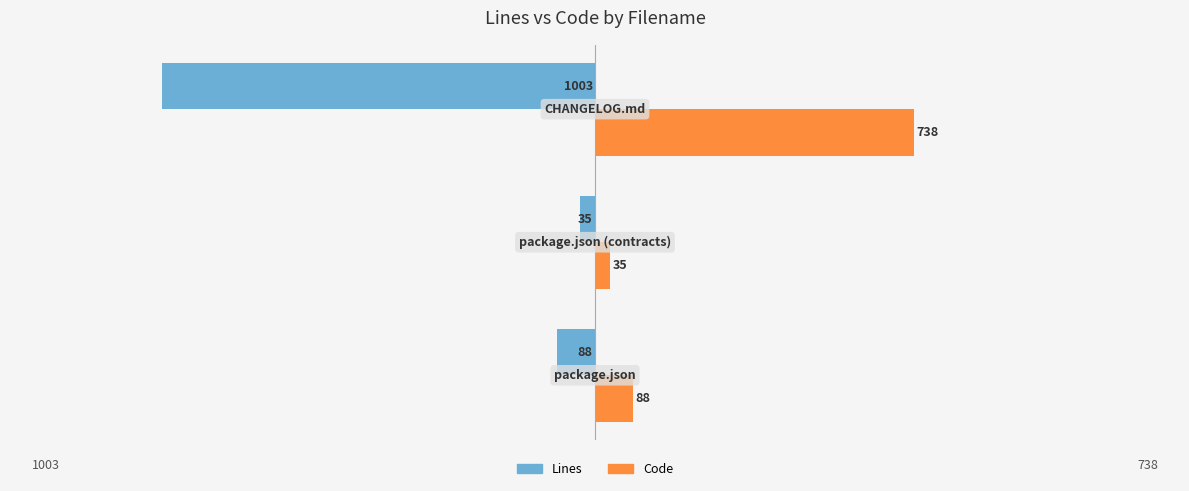

Which series has the largest range (max minus min)?

Lines